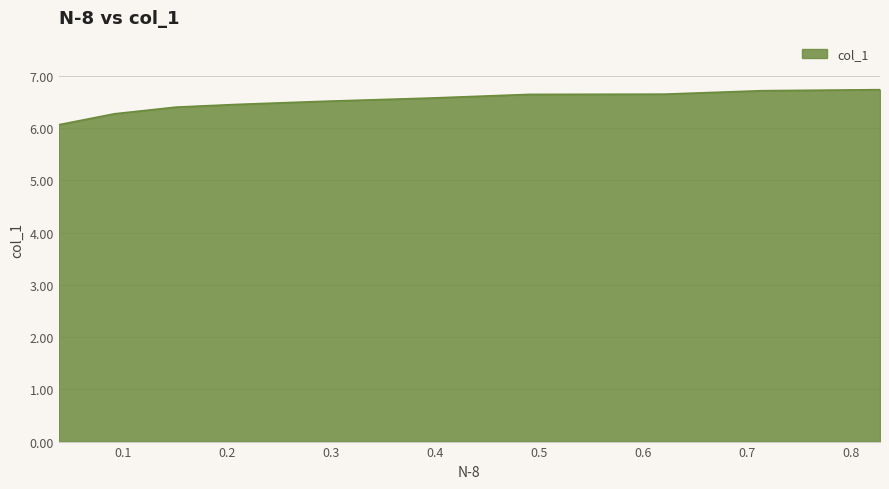

Between 0.4907 and 0.7141, which is larger?

0.7141